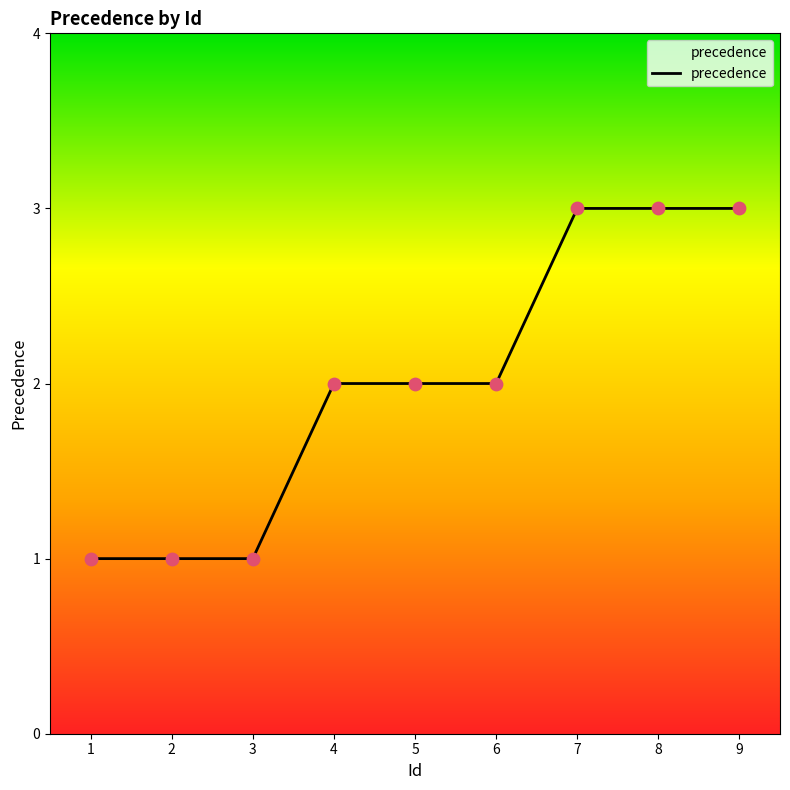

Approximately how many times larger is the value at 2 compared to 8?

0.3